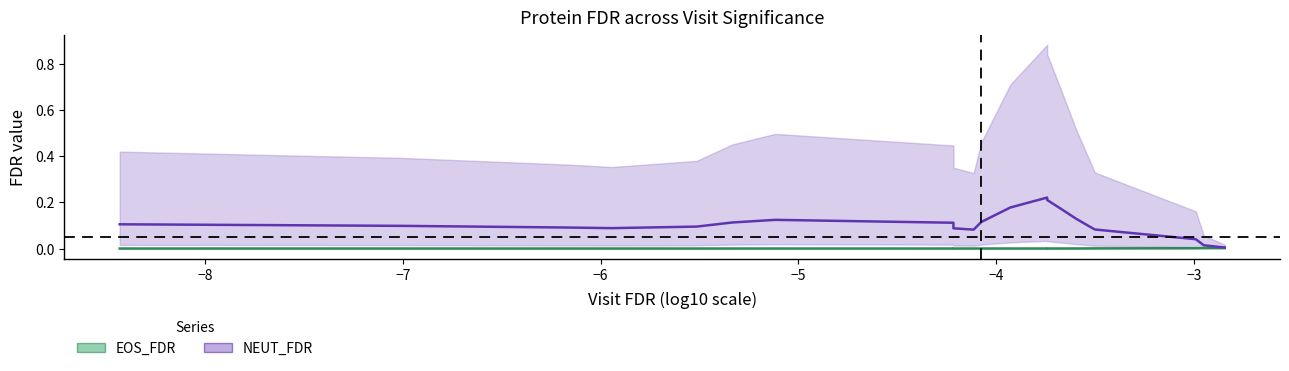

At how many categories does at least one series exceed 0?

20